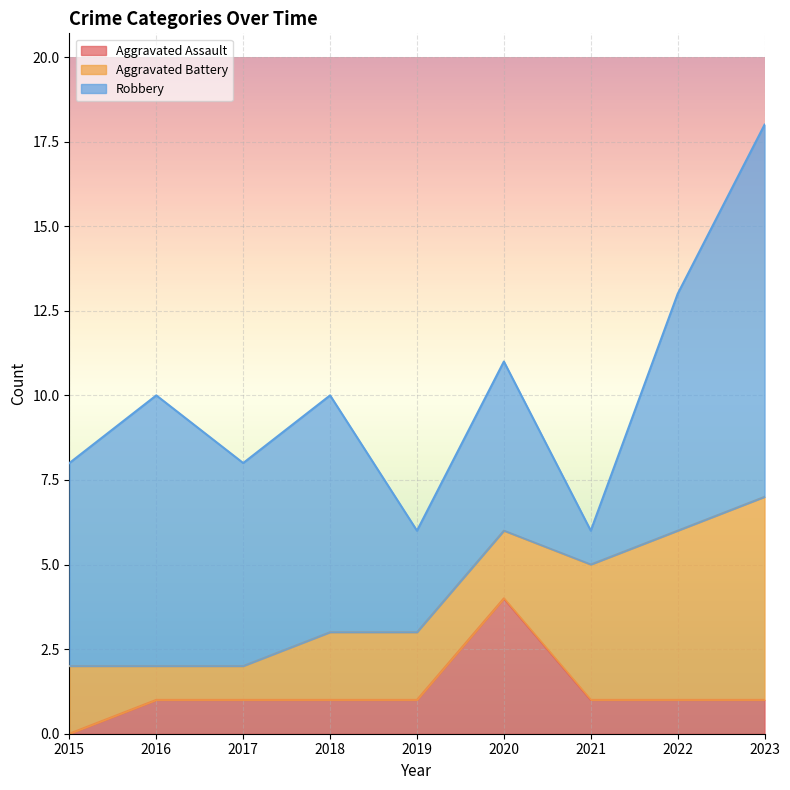

Is it true that Aggravated Assault equals 1 at 2016?

True